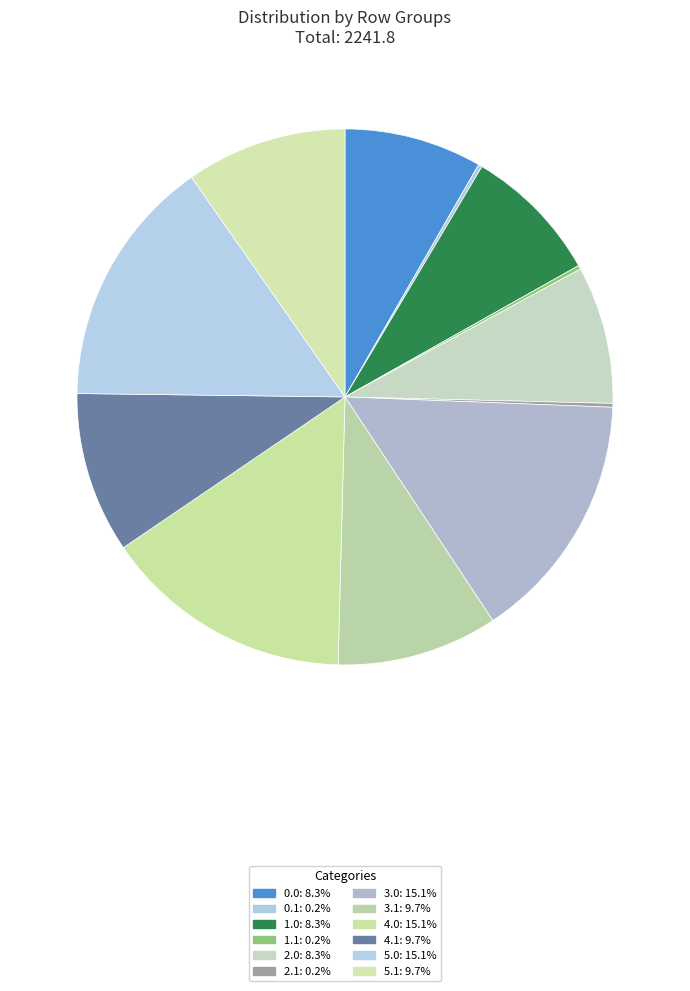

Which slice is the smallest?

0.1